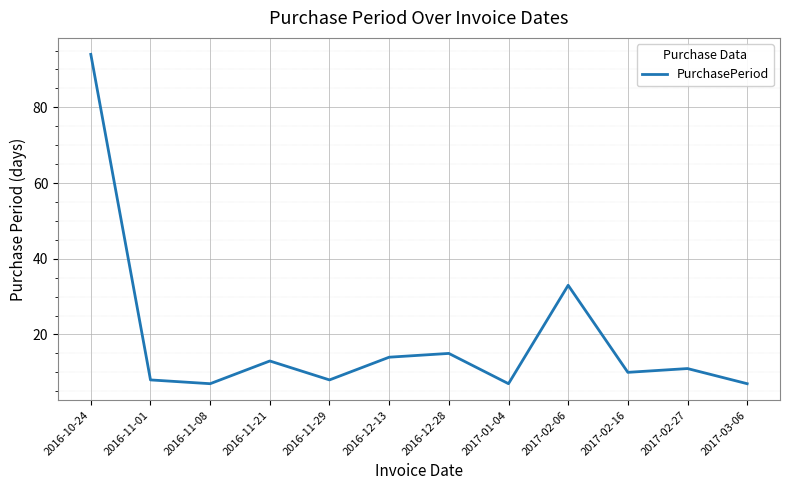

Does the chart display data point markers on the line(s)?

No